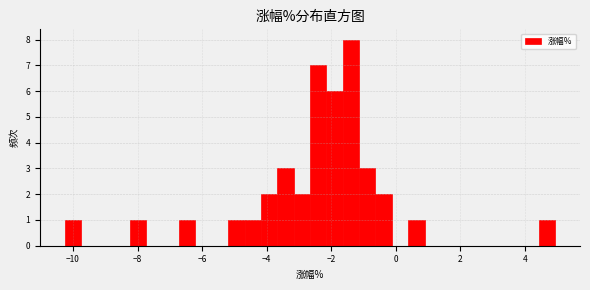

Around what value on the x-axis is the tallest bar? Give the approximate position of its centre, as read against the axis.

-1.4